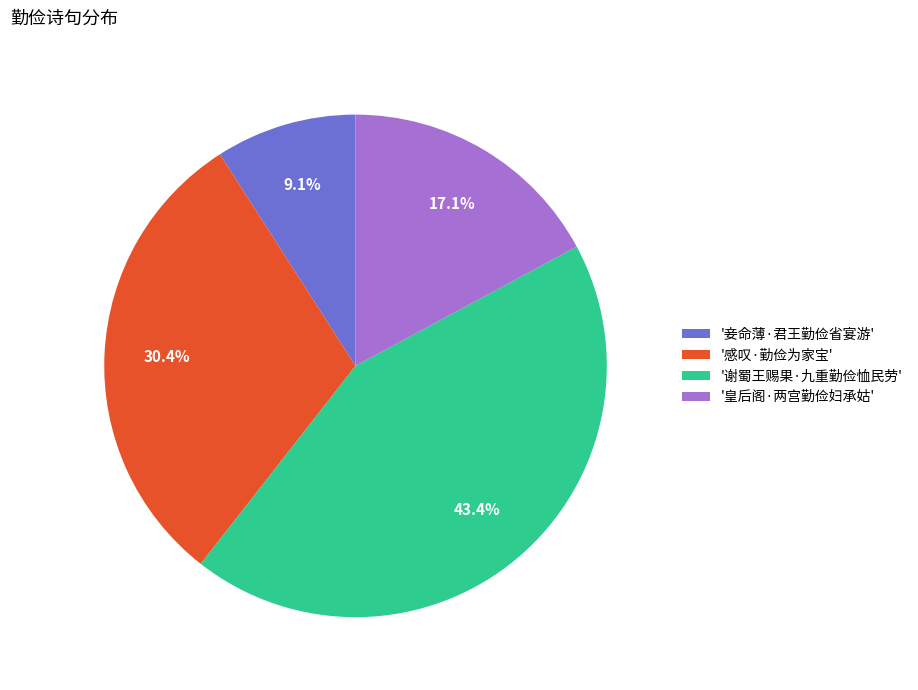

Is there any slice that represents more than half of the pie?

No